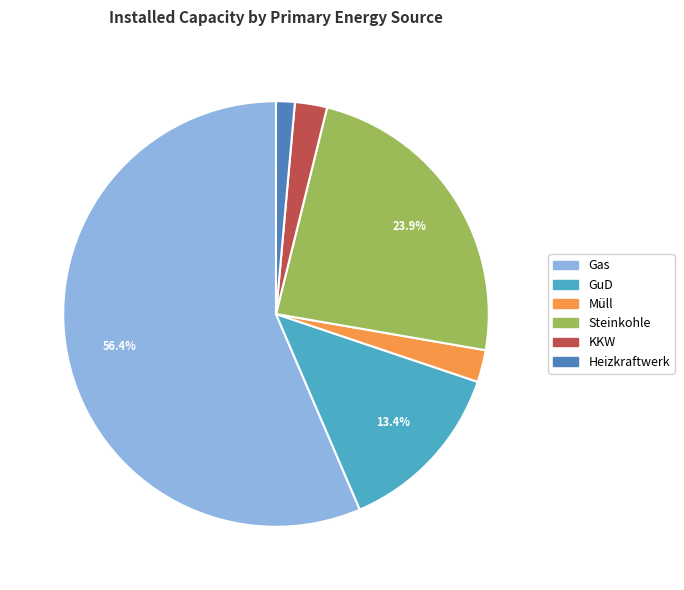

What is the ratio of the value at Heizkraftwerk to the value at KKW?

0.6